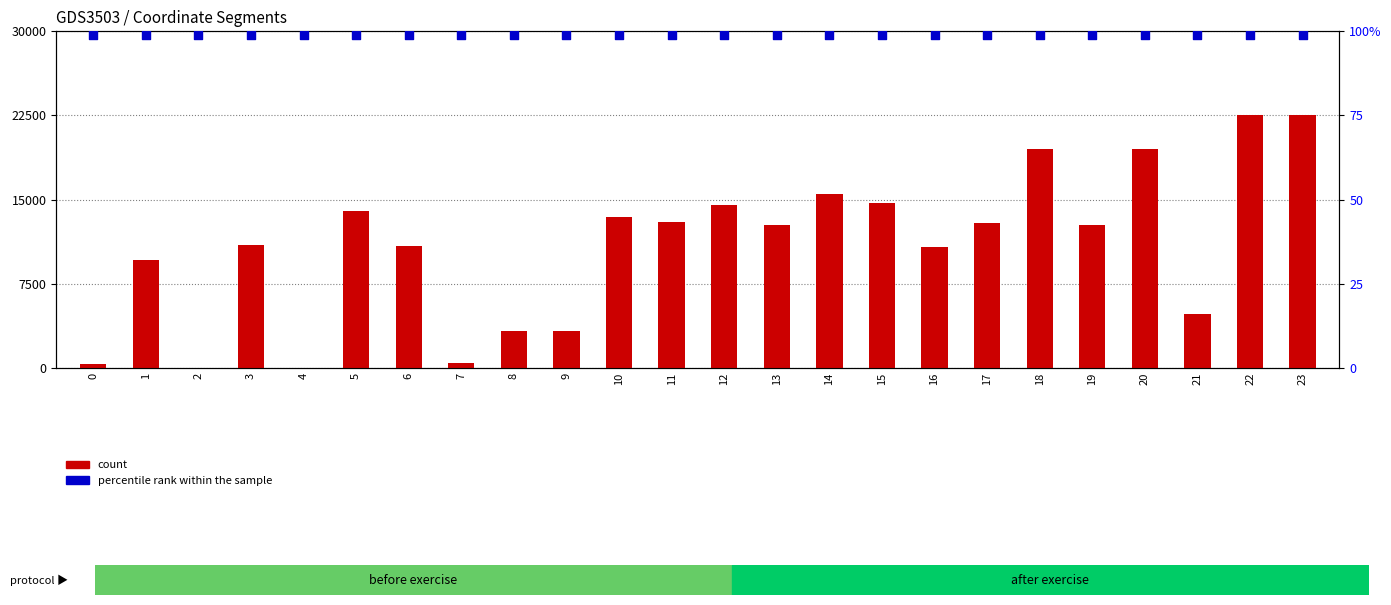

Which series has the largest total across all categories?

count